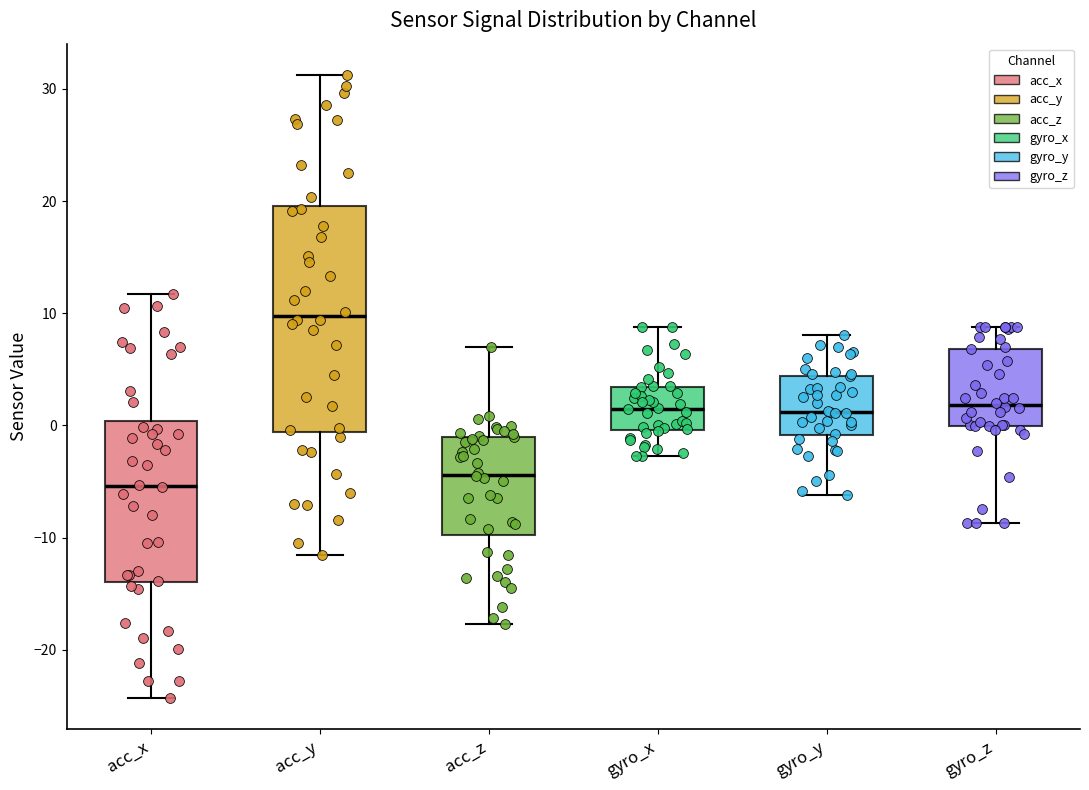

Where does the upper whisker of the box for gyro_z end on the y-axis? The values are not printed on the chart, so give them approximately, as read against the axis.

9